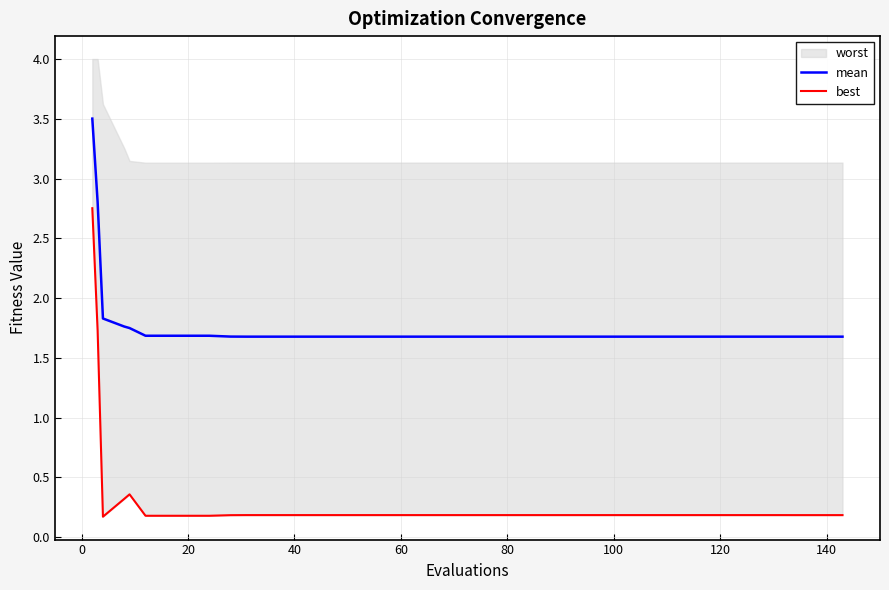

Does the chart display data point markers on the line(s)?

No